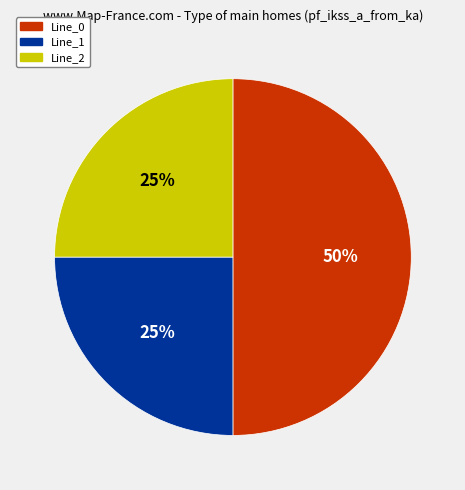

Combined, do Line_0 and Line_2 account for over 50%?

Yes